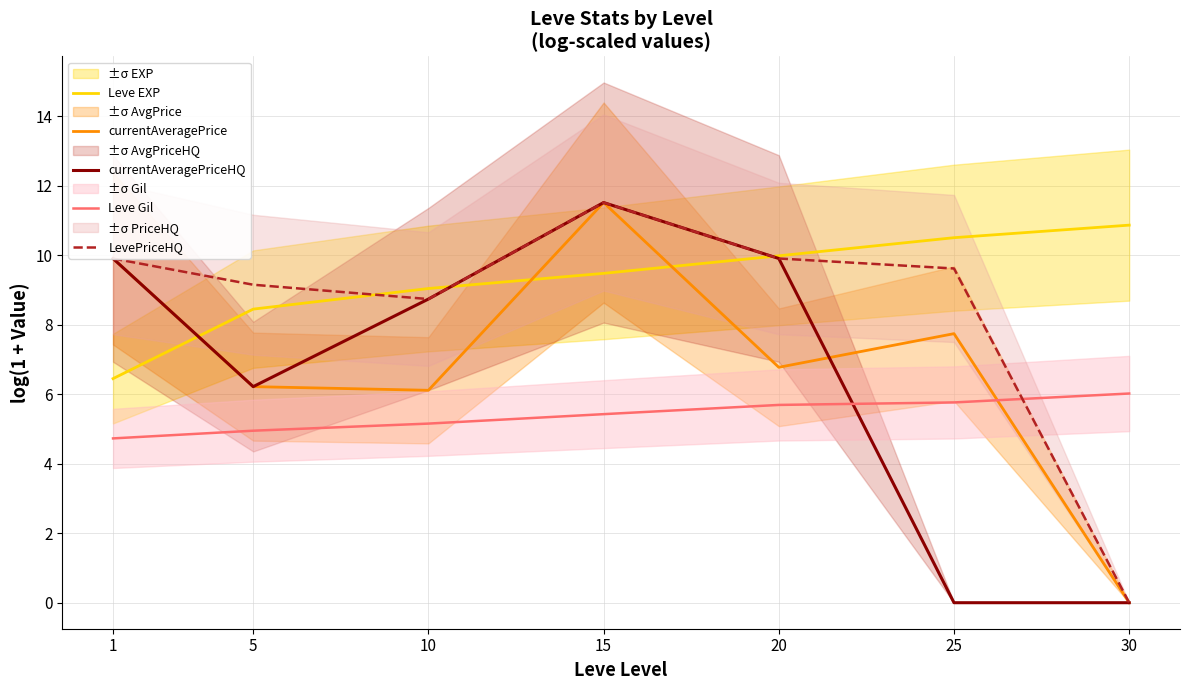

Reading left to right, extract all data points from this chart.

Leve EXP: 6.4	8.4	9.0	9.5	10.0	10.5	10.9
currentAveragePrice: 9.9	6.2	6.1	11.5	6.8	7.7	0.0
currentAveragePriceHQ: 9.9	6.2	8.7	11.5	9.9	0.0	0.0
Leve Gil: 4.7	4.9	5.2	5.4	5.7	5.8	6.0
LevePriceHQ: 9.9	9.1	8.7	11.5	9.9	9.6	0.0